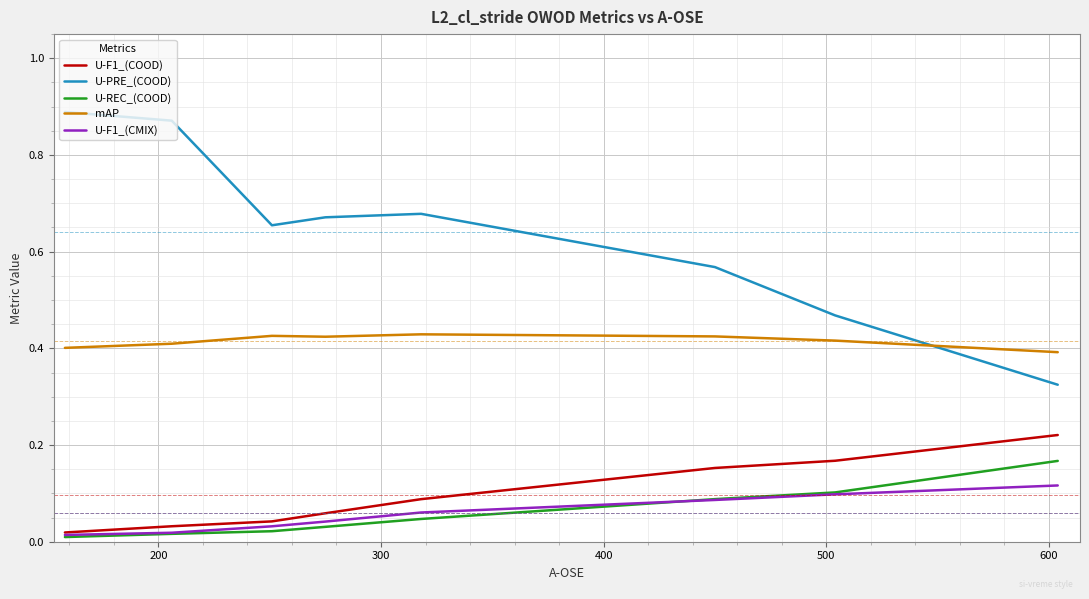

List the series in order of their peak value, highest first.

U-PRE_(COOD), mAP, U-F1_(COOD), U-REC_(COOD), U-F1_(CMIX)